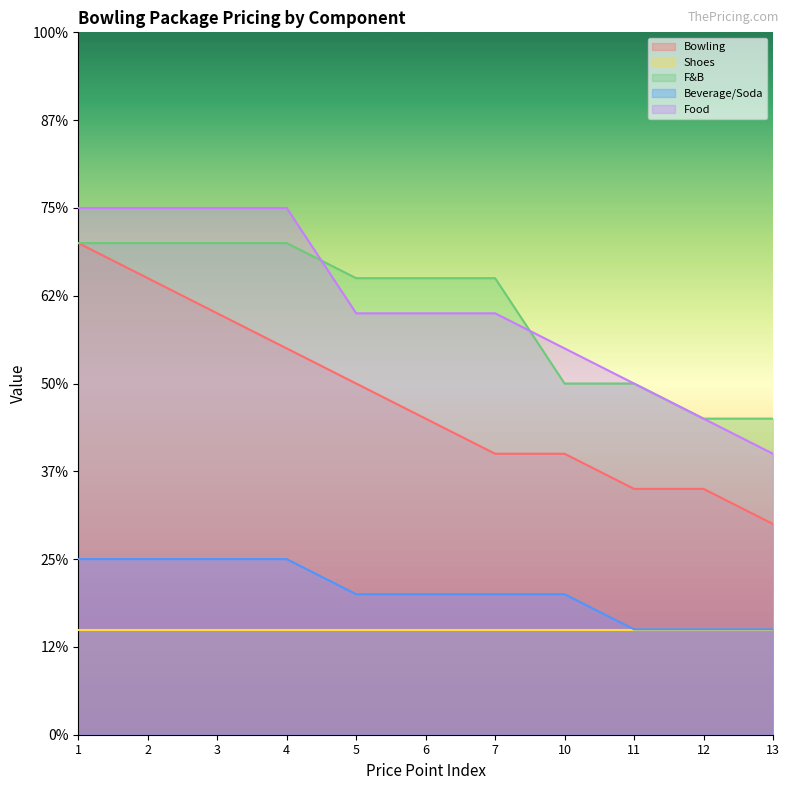

True or false: Bowling and Beverage/Soda cross at least once.

False